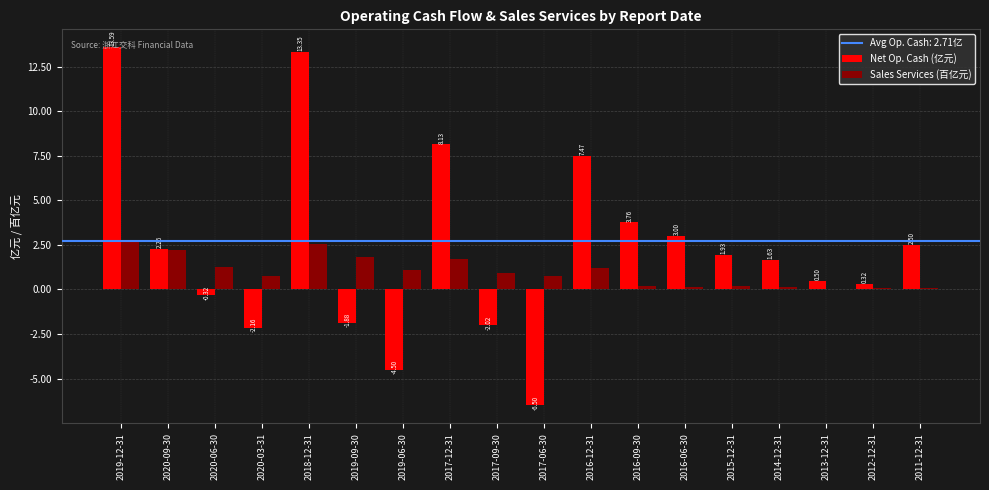

Which series has the largest total across all categories?

Net Op. Cash (亿元)